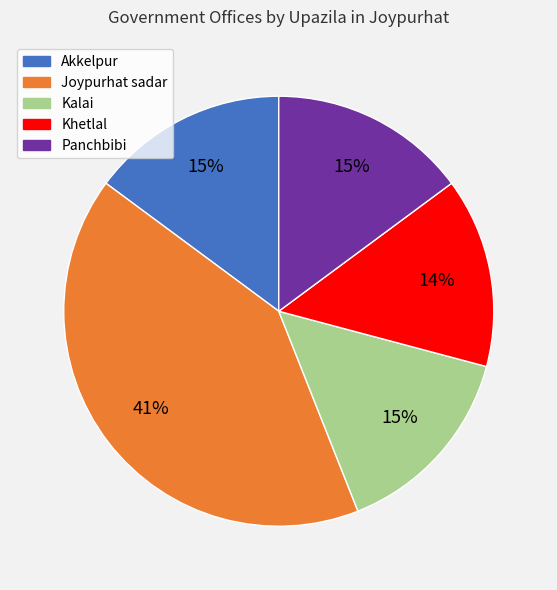

To the nearest percent, what portion does Kalai represent?

15%